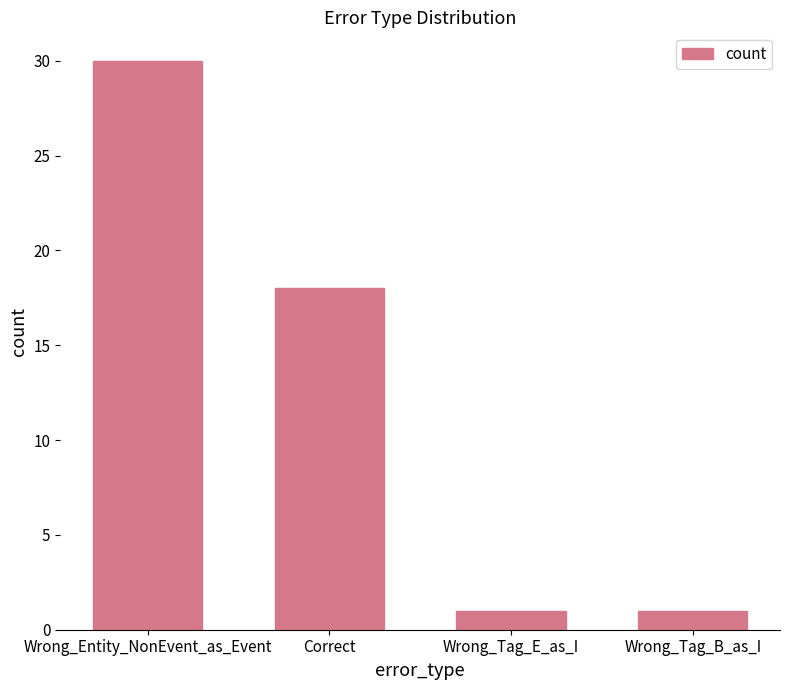

What is the maximum value shown in the chart?

30